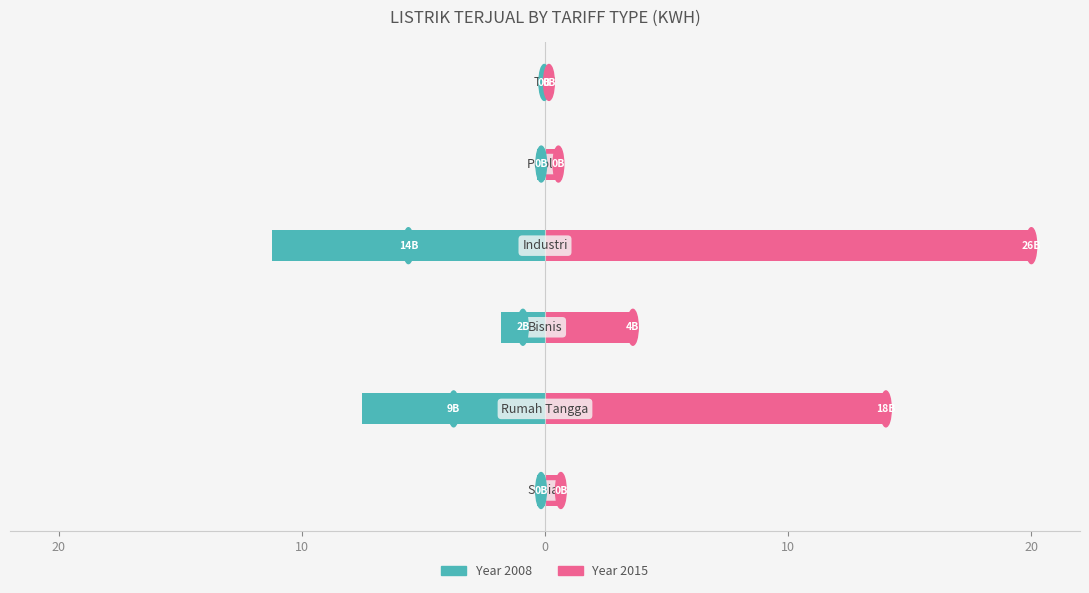

Which series has the largest total across all categories?

2015